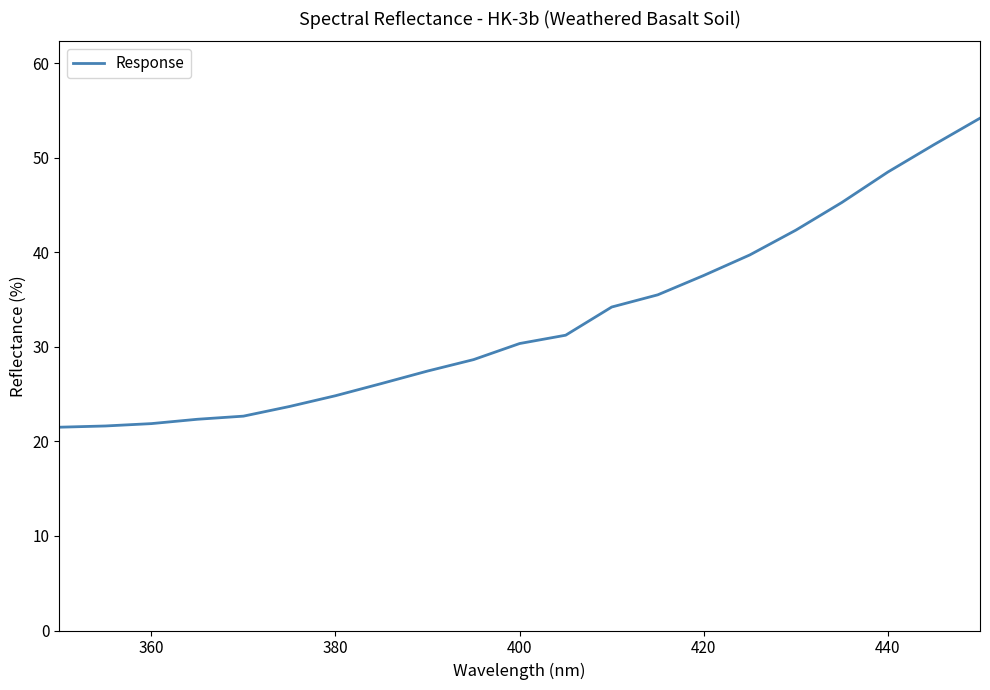

What is the maximum value shown in the chart?

54.2